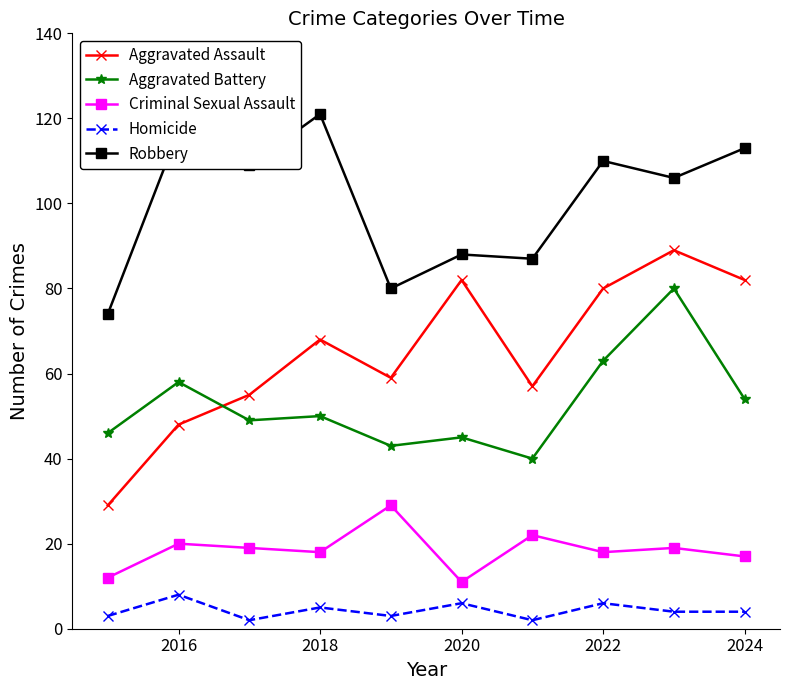

True or false: Robbery has more than 0 interior local peaks.

True